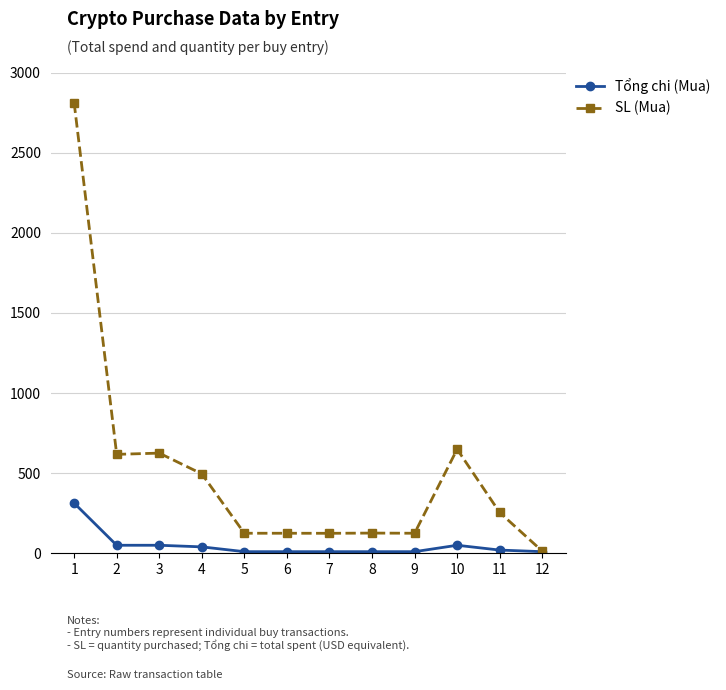

What are all the series names shown in the legend?

Tổng chi (Mua), SL (Mua)